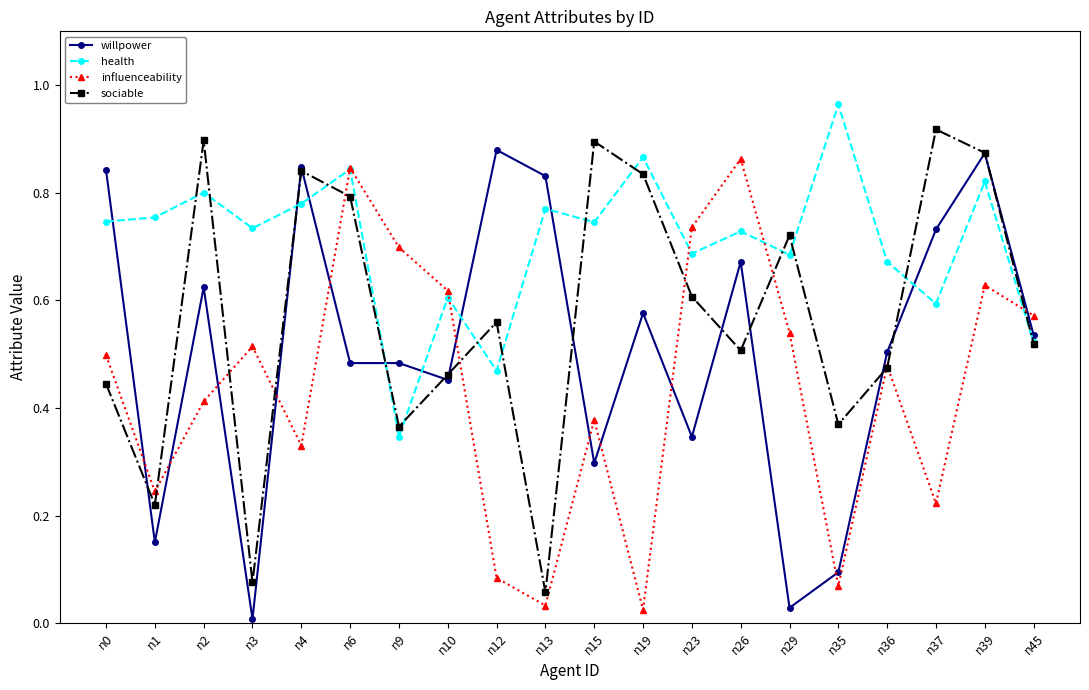

List the series in order of their peak value, highest first.

health, sociable, willpower, influenceability